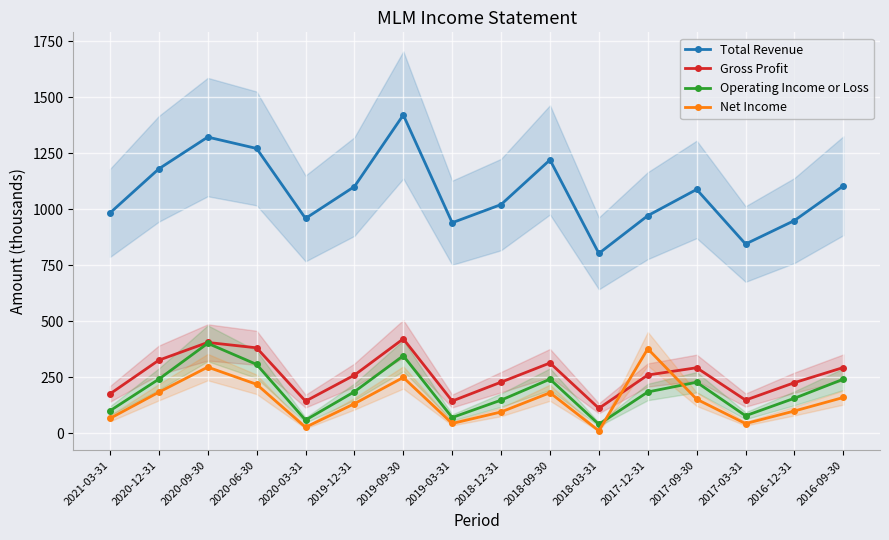

What is the total value across all series at 2019-03-31?

1194.1